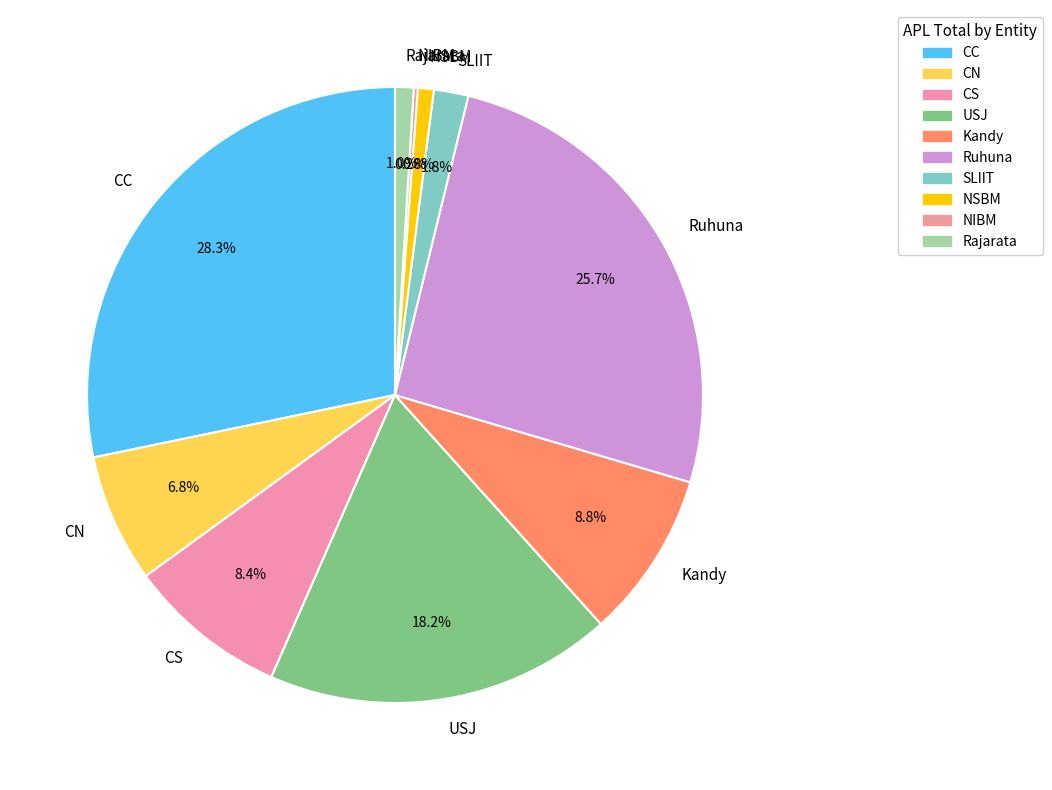

Which slice is the largest?

CC